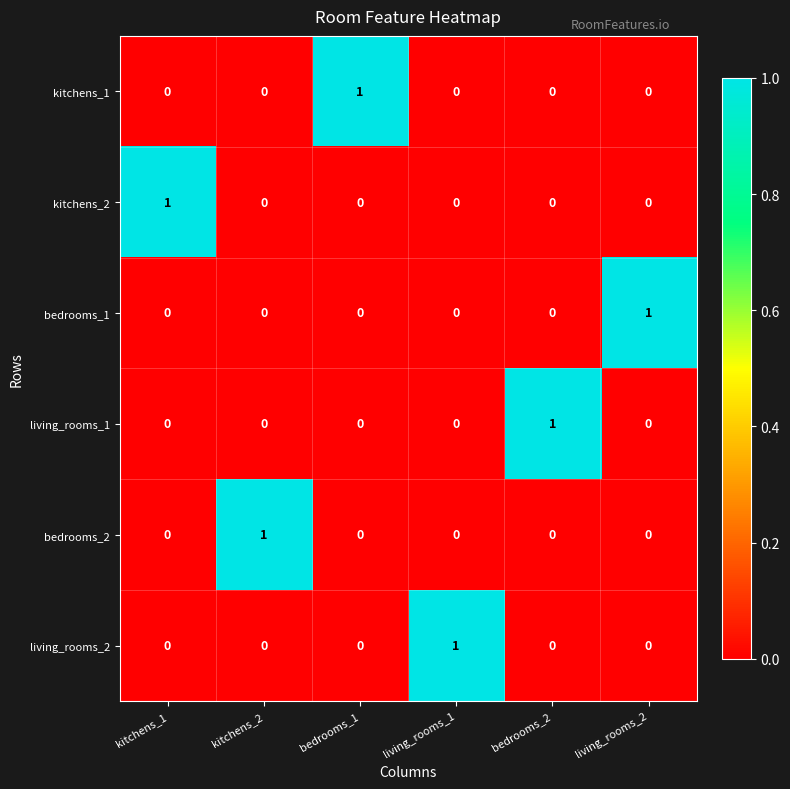

Is the value of kitchens_1 at bedrooms_1 greater than the value of bedrooms_1 at bedrooms_1?

Yes